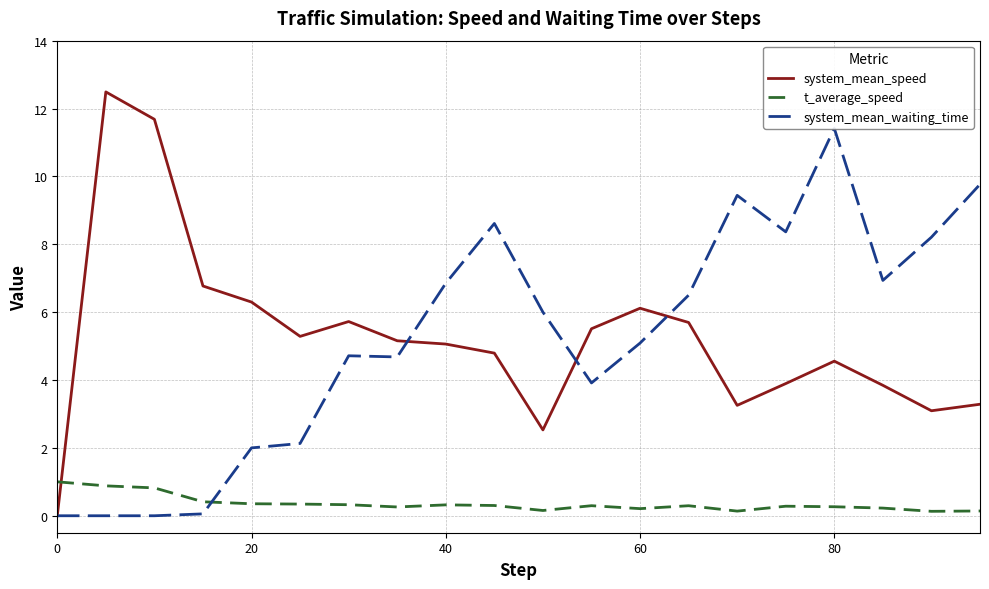

After their last crossing, which series has the higher values: t_average_speed or system_mean_speed?

system_mean_speed